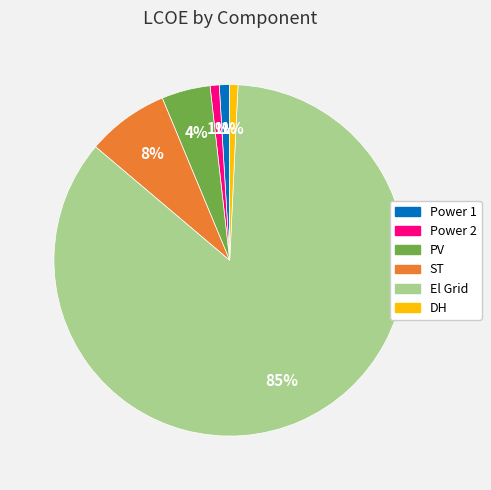

What is the largest slice in the pie chart?

El Grid